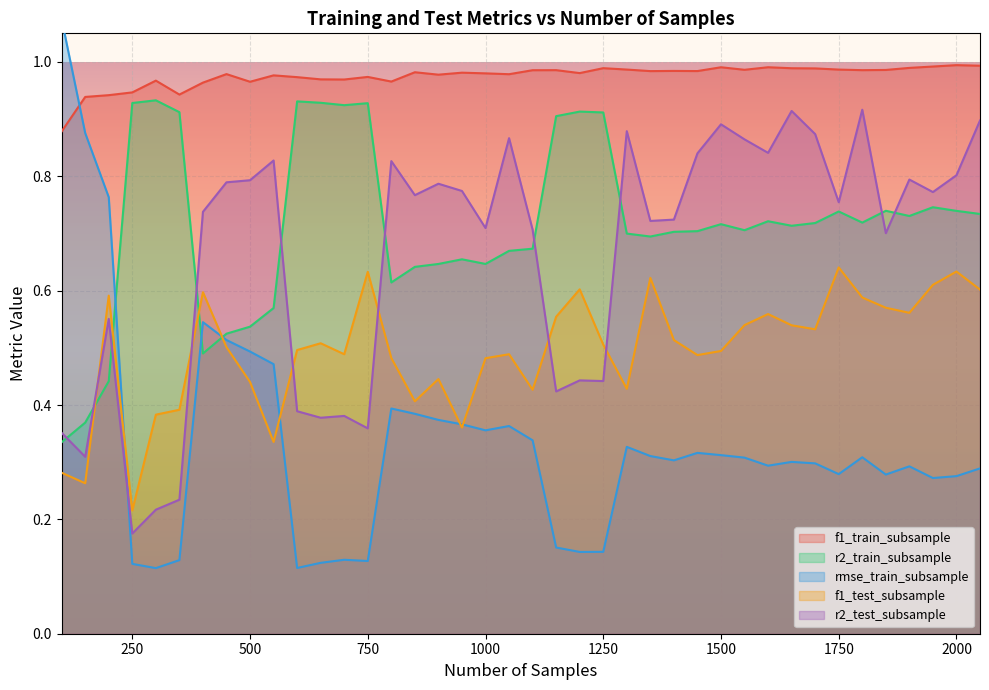

How many distinct data groups are displayed?

5